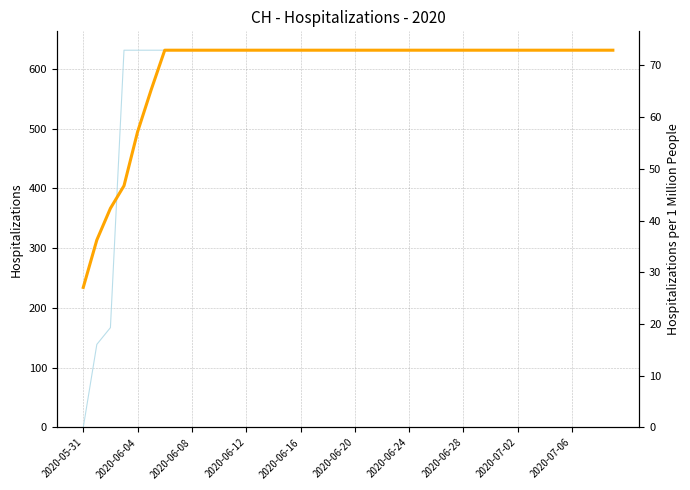

Reading right to left, transcribe all the data shown in this chart.

CH: 631.0	631.0	631.0	631.0	631.0	631.0	631.0	631.0	631.0	631.0	631.0	631.0	631.0	631.0	631.0	631.0	631.0	631.0	631.0	631.0	631.0	631.0	631.0	631.0	631.0	631.0	631.0	631.0	631.0	631.0	631.0	631.0	631.0	631.0	631.0	631.0	631.0	167.0	139.0	0.0
CH (smoothed): 631.0	631.0	631.0	631.0	631.0	631.0	631.0	631.0	631.0	631.0	631.0	631.0	631.0	631.0	631.0	631.0	631.0	631.0	631.0	631.0	631.0	631.0	631.0	631.0	631.0	631.0	631.0	631.0	631.0	631.0	631.0	631.0	631.0	631.0	564.7	494.4	404.3	366.5	313.6	234.2